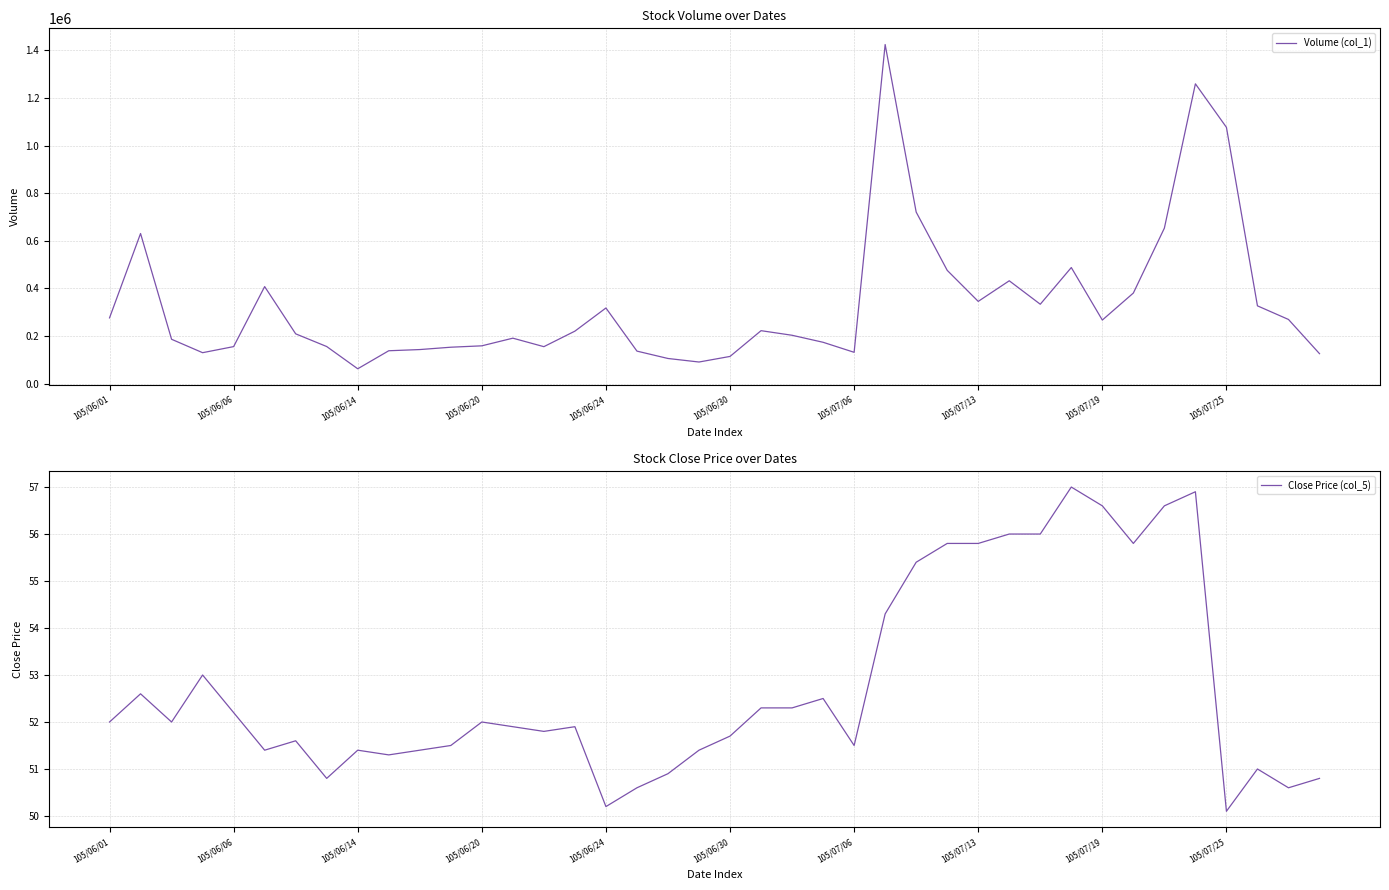

At how many categories does at least one series exceed 1294590?

1